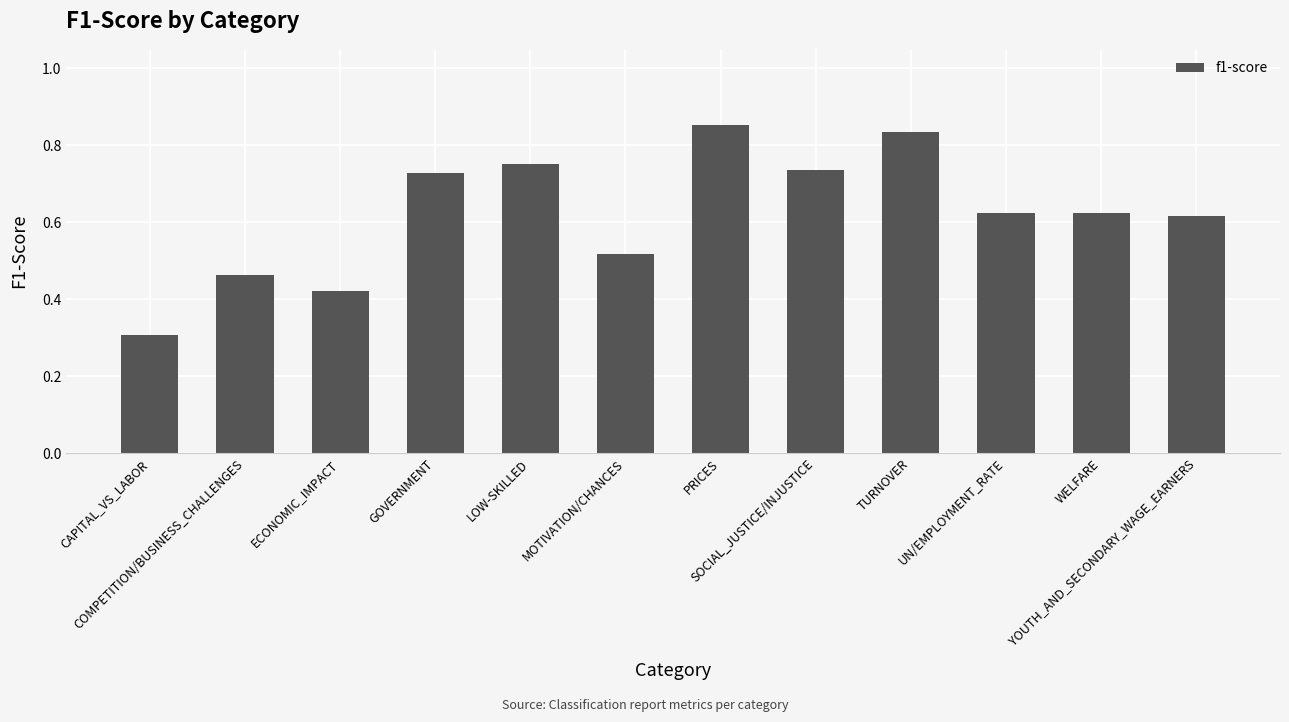

What is the change in value from ECONOMIC_IMPACT to GOVERNMENT?

+0.3